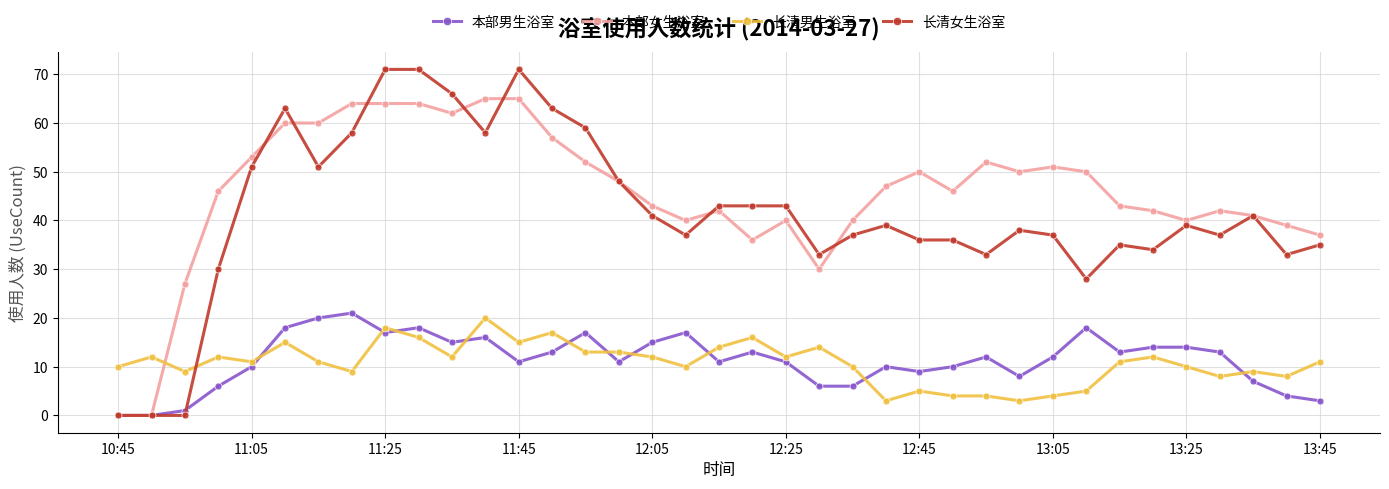

How many lines are shown in the chart?

4